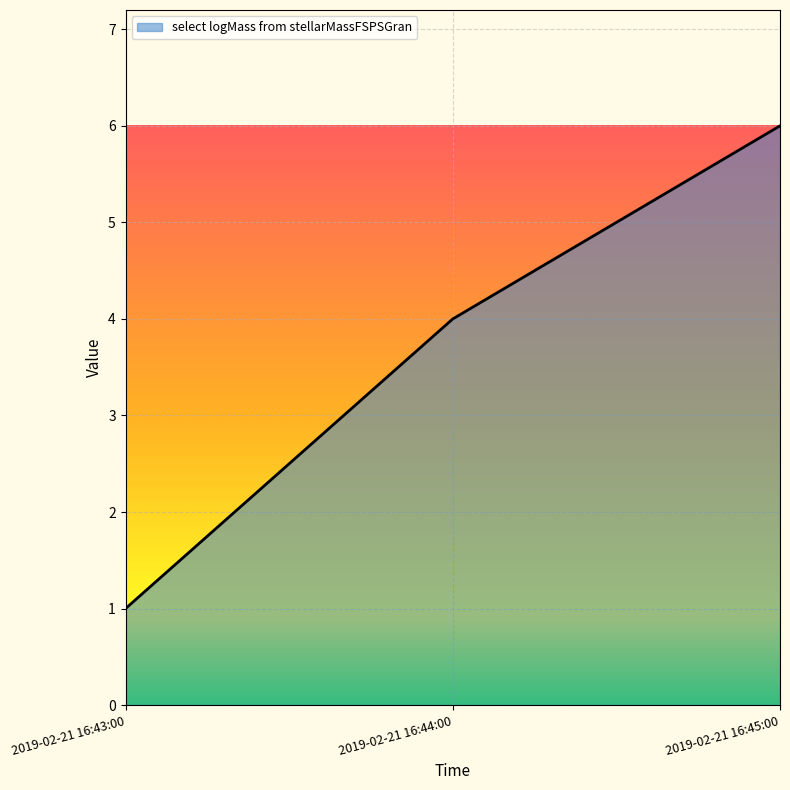

How many lines are shown in the chart?

1